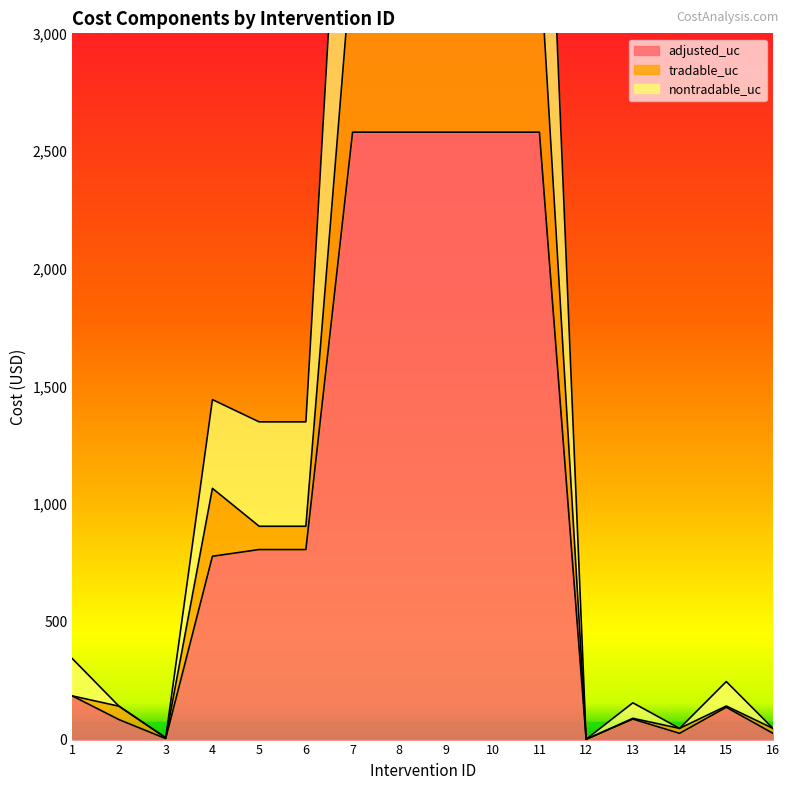

How many series are shown in this chart?

3